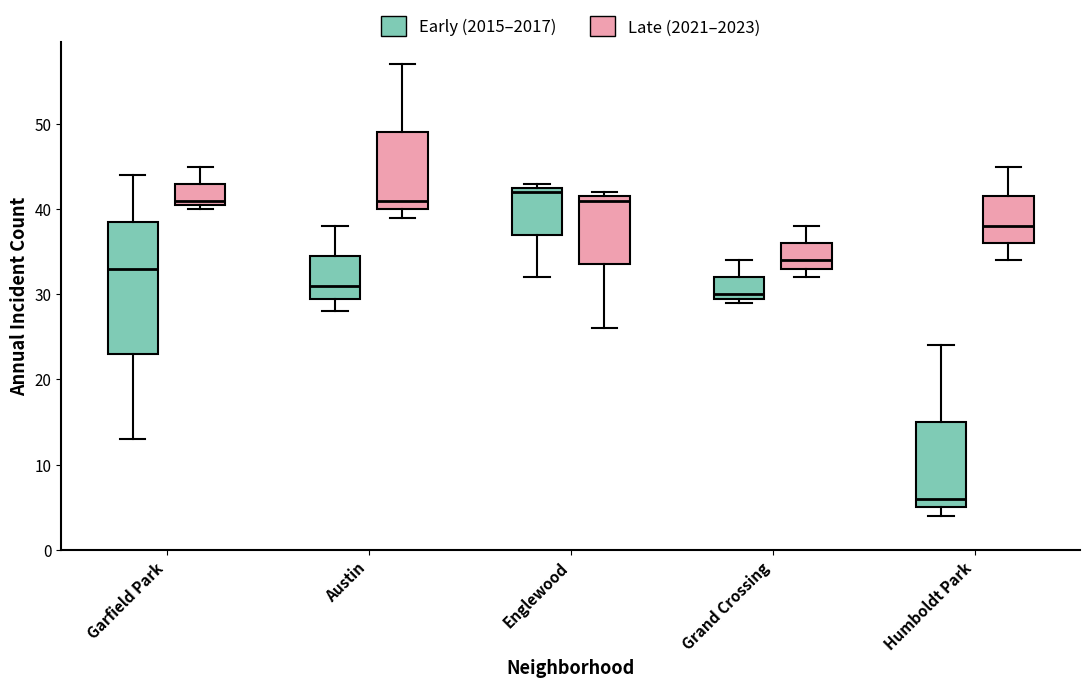

Reading left to right, transcribe this box plot: for each box, give where its median line is, the range the box spans, and where its two whiskers end, as read against the y-axis. The values are not printed on the chart, so give them approximately, as read against the axis.

Garfield Park (Early (2015–2017)): median 33, box 23 to 39, whiskers 13 to 44
Garfield Park (Late (2021–2023)): median 41 (just above the box's lower edge), box 41 to 43, whiskers 40 to 45
Austin (Early (2015–2017)): median 31, box 30 to 35, whiskers 28 to 38
Austin (Late (2021–2023)): median 41, box 40 to 49, whiskers 39 to 57
Englewood (Early (2015–2017)): median 42, box 37 to 43, whiskers 32 to 43 (just above the box's upper edge)
Englewood (Late (2021–2023)): median 41, box 34 to 42, whiskers 26 to 42 (just above the box's upper edge)
Grand Crossing (Early (2015–2017)): median 30 (just above the box's lower edge), box 30 to 32, whiskers 29 to 34
Grand Crossing (Late (2021–2023)): median 34, box 33 to 36, whiskers 32 to 38
Humboldt Park (Early (2015–2017)): median 6, box 5 to 15, whiskers 4 to 24
Humboldt Park (Late (2021–2023)): median 38, box 36 to 42, whiskers 34 to 45